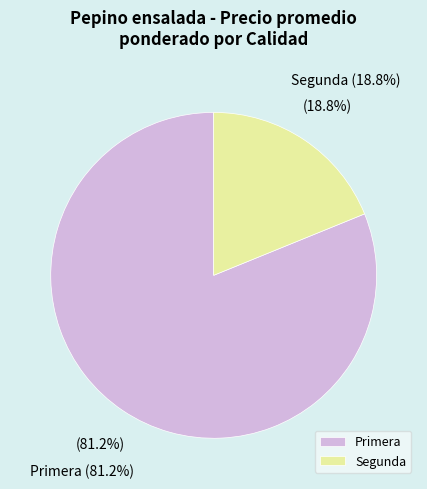

How much of the chart is everything except Segunda?

81.2%